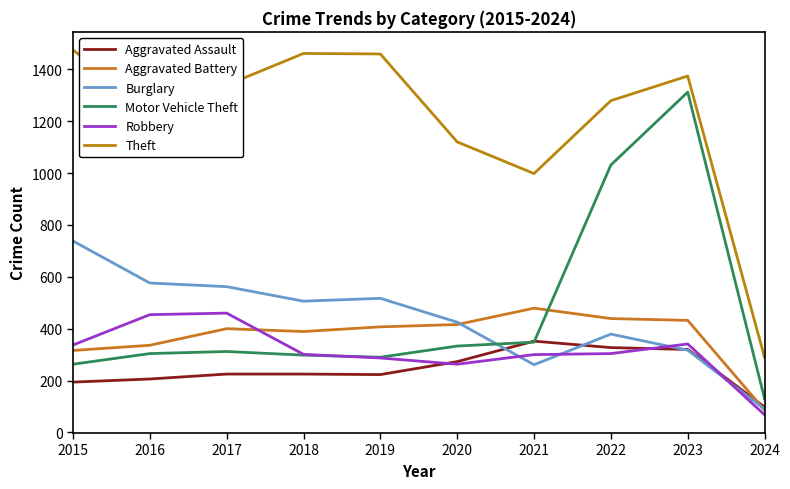

What is the lowest value of the Aggravated Battery series?

86